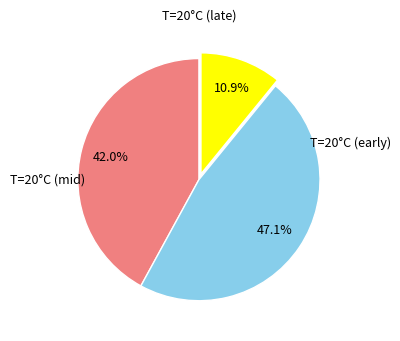

Is there a majority slice in this chart?

No